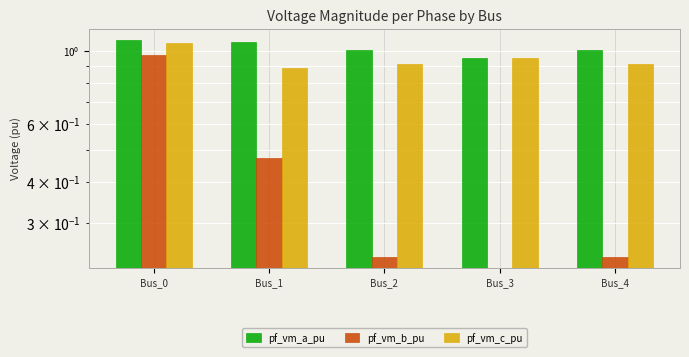

Does the chart contain stacked bars?

No